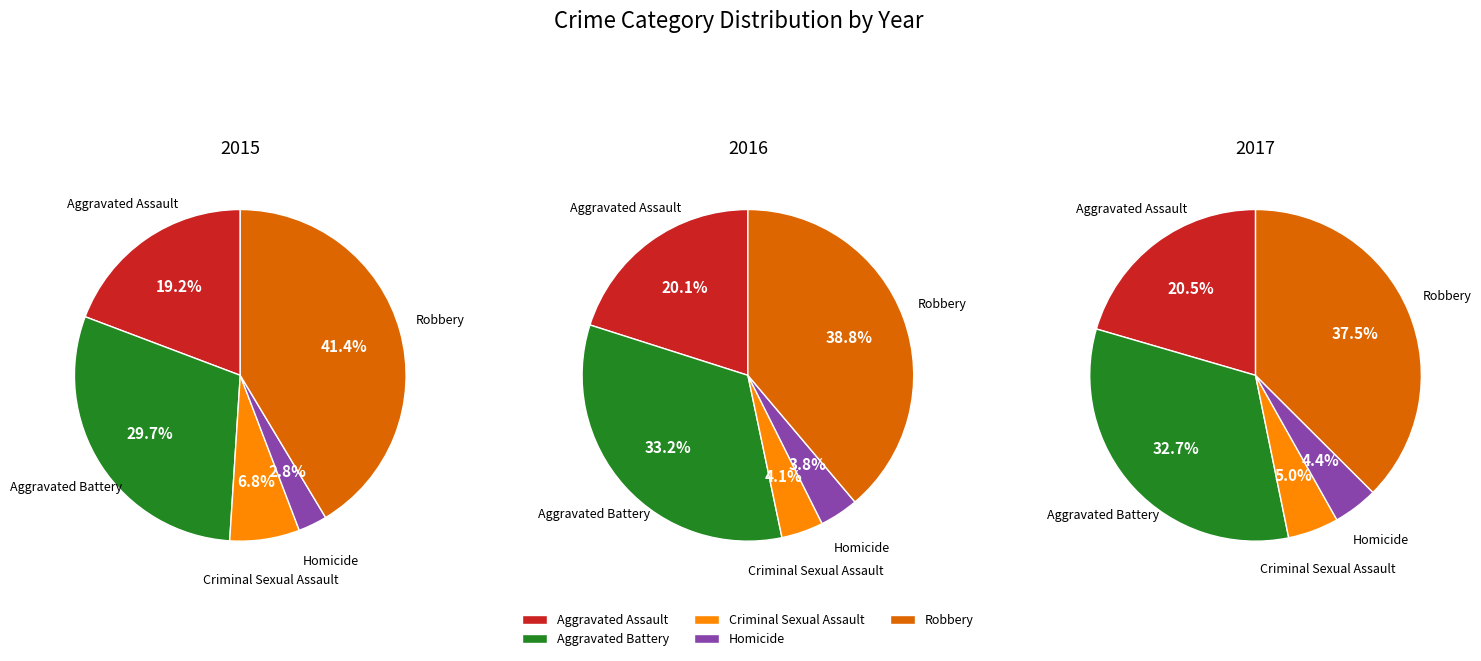

Do Criminal Sexual Assault and Aggravated Assault together represent more than half of the pie?

No